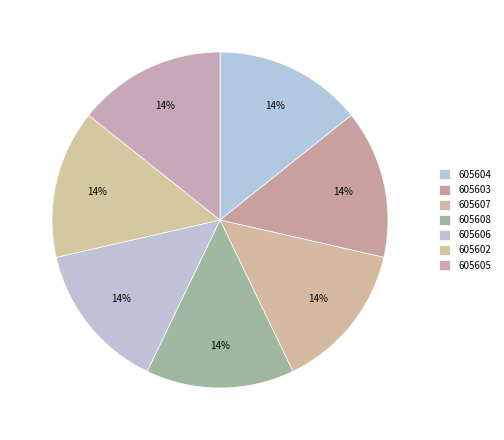

Do 605602 and 605605 together represent more than half of the pie?

No